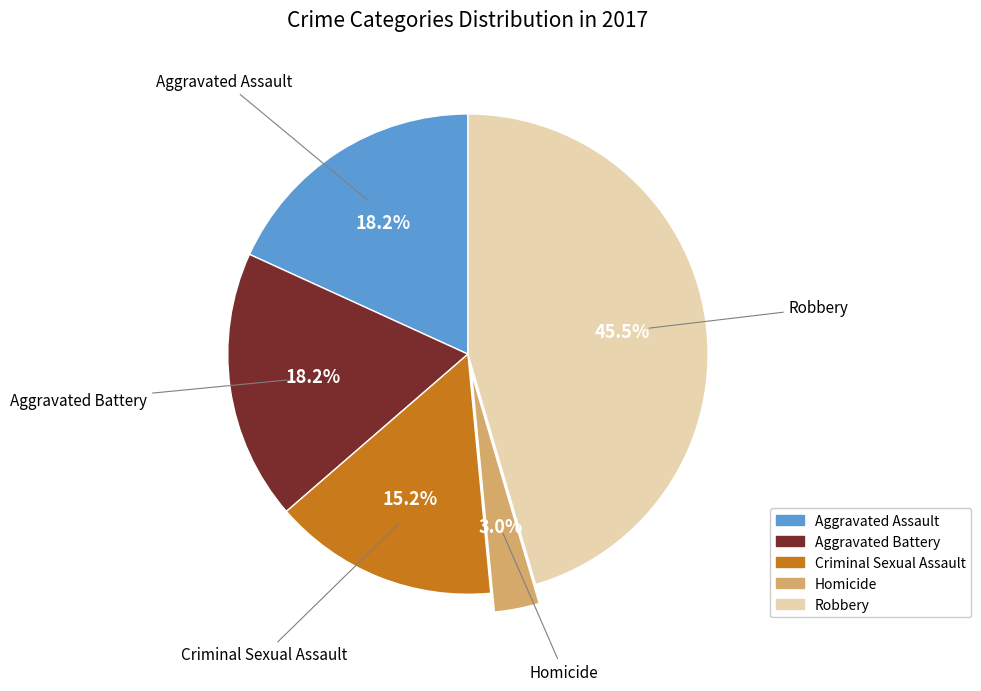

How many slices are in this pie chart?

5